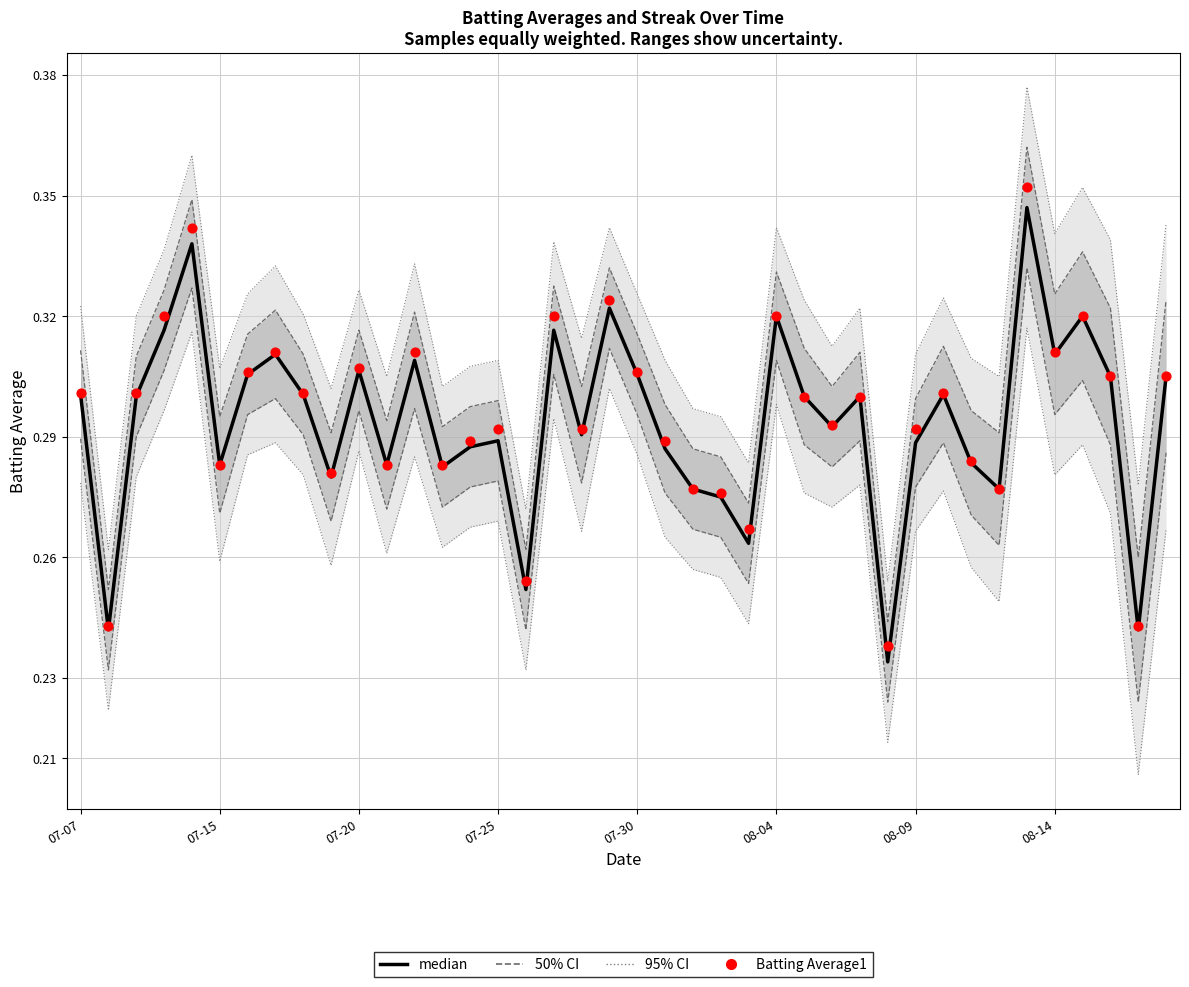

At how many categories does at least one series exceed 0?

40